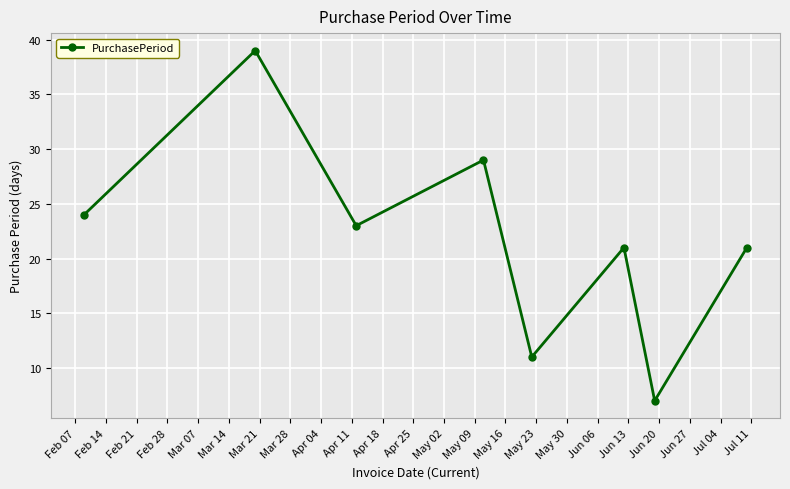

How many points are higher than both their immediate neighbors (excluding endpoints)?

3